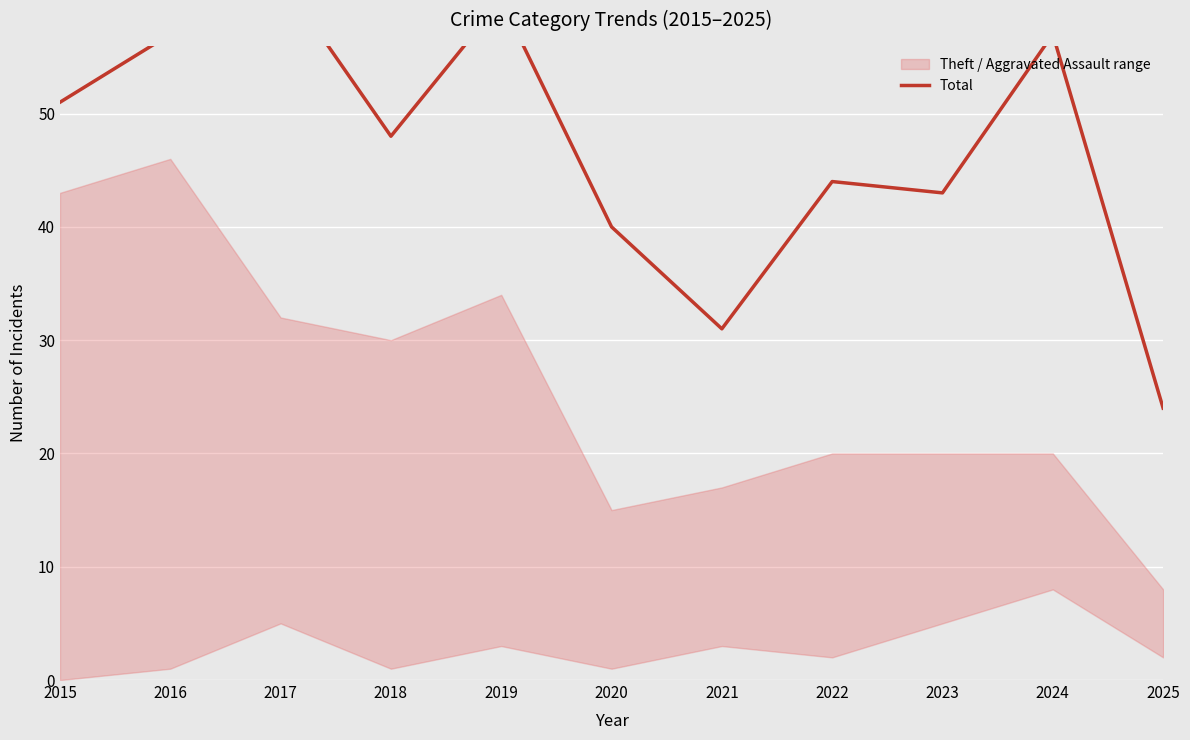

At which category does the data reach its first local valley?

2018